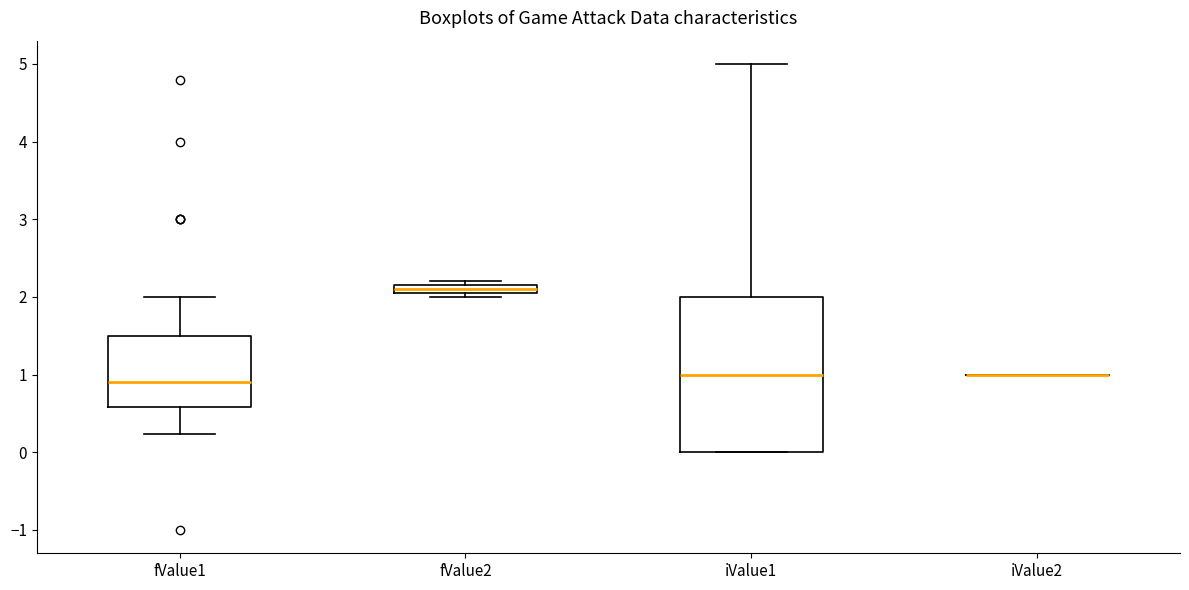

Which box is the tallest, from its lower edge to its upper edge?

iValue1